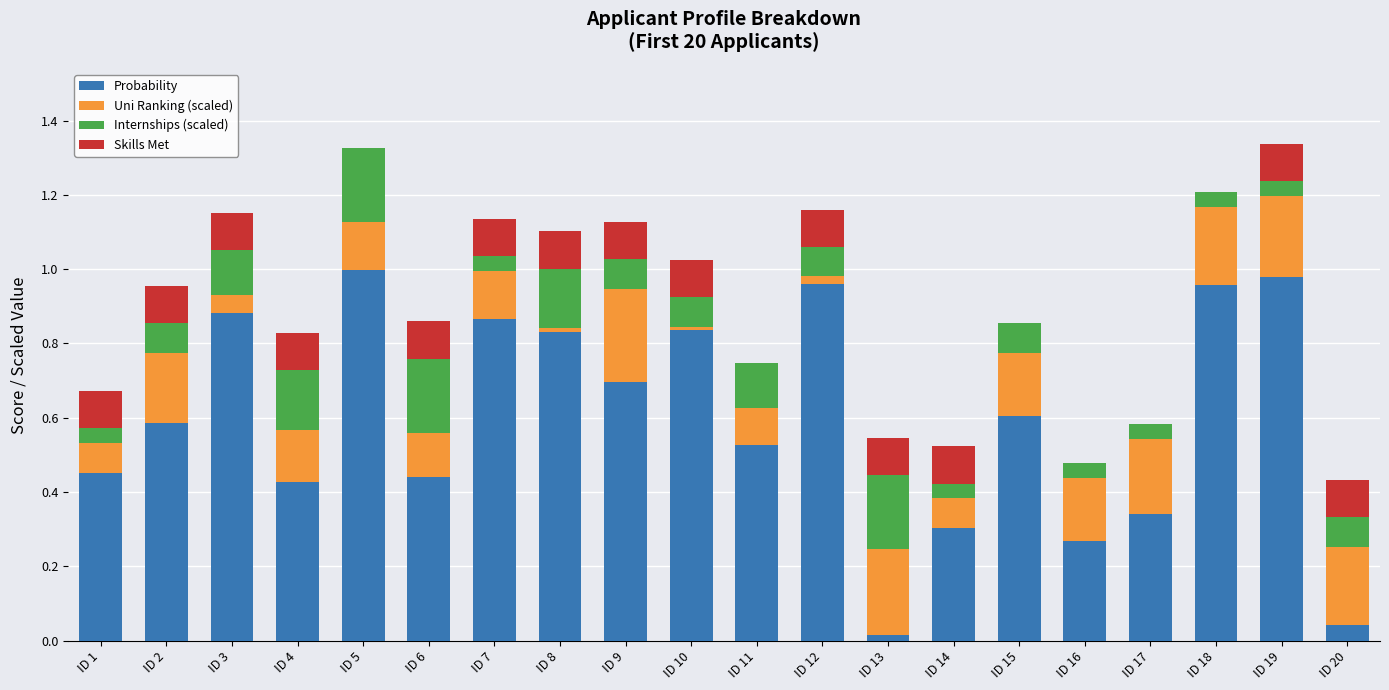

What is the sum of the Probability values at ID 3 and ID 5?

1.9